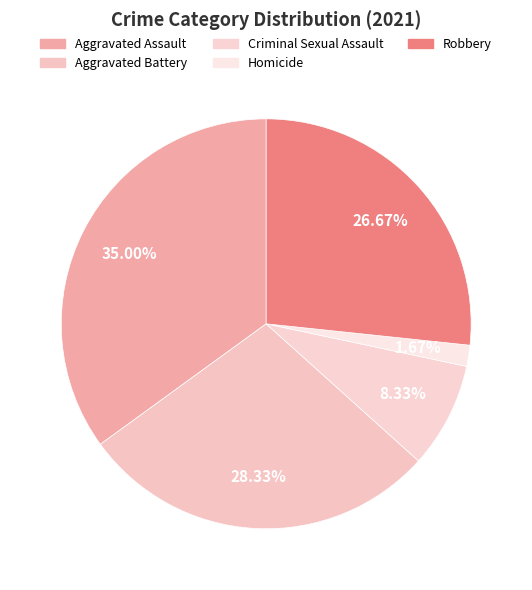

Does Aggravated Assault represent more than half of the total?

No